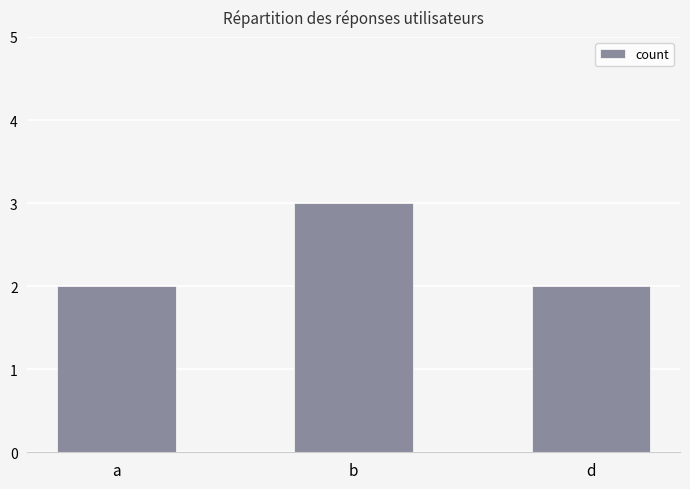

What is the ratio of the value at b to the value at d?

1.5